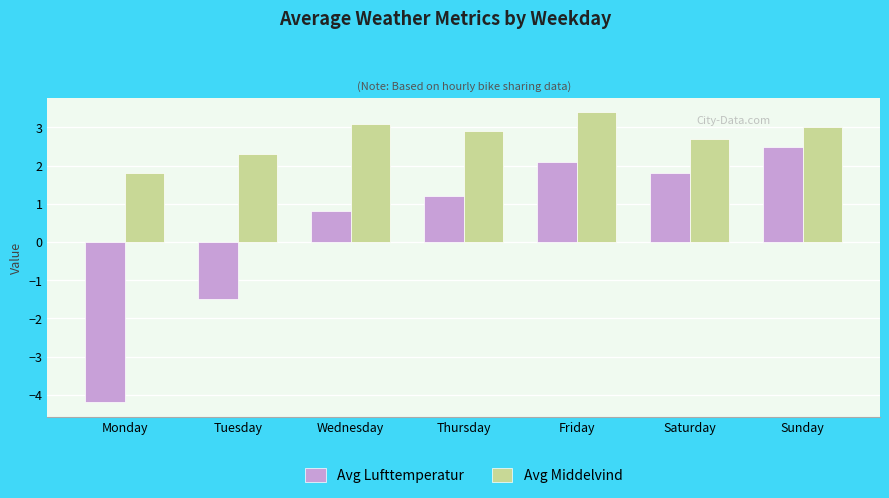

What is the total value across all series at Saturday?

4.5